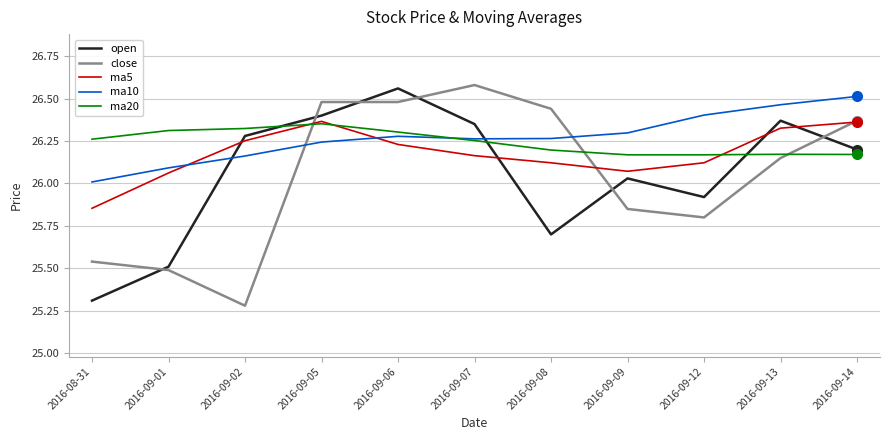

At which label does ma10 reach its minimum?

2016-08-31